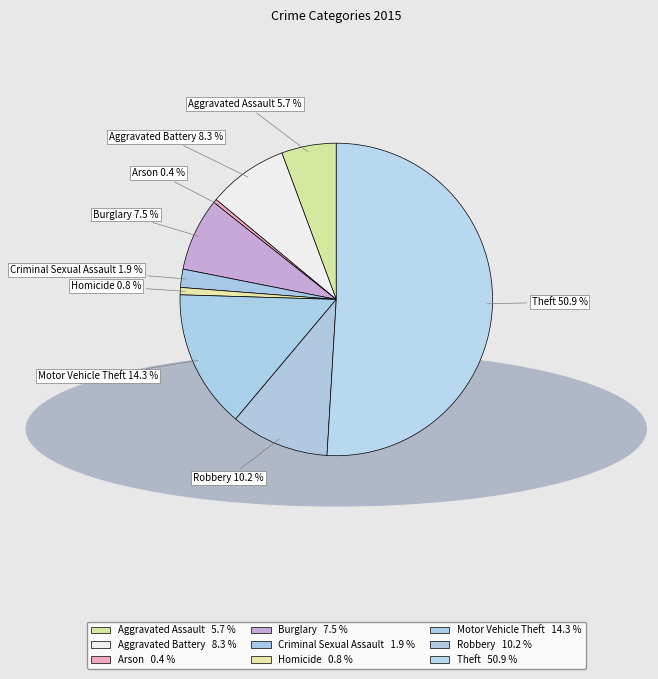

What is the total percentage of Aggravated Battery and Aggravated Assault?

14.0%